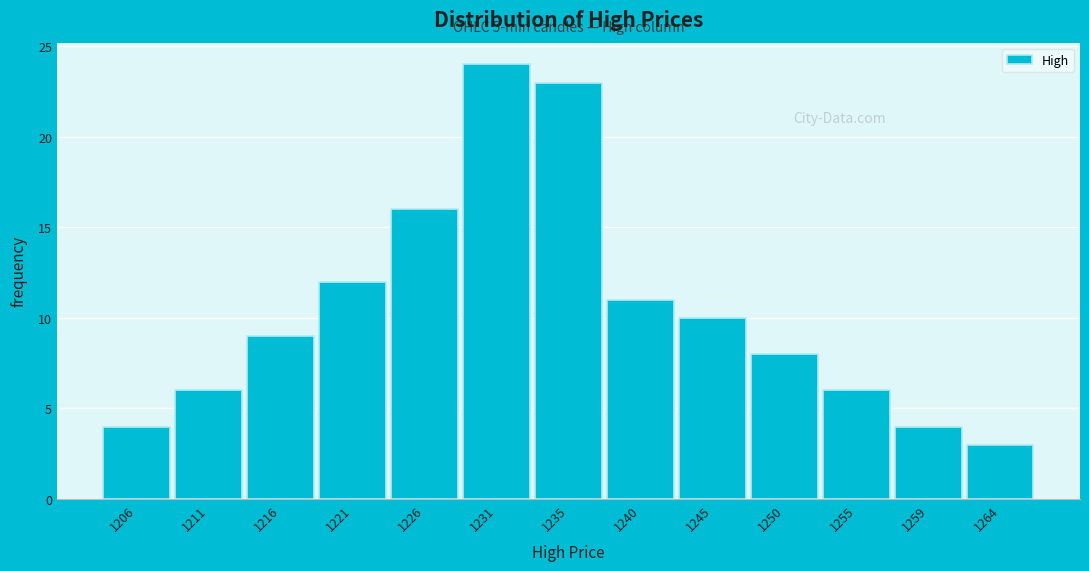

Reading left to right, list all the values displayed in this chart.

1206=4	1211=6	1216=9	1221=12	1226=16	1231=24	1235=23	1240=11	1245=10	1250=8	1255=6	1259=4	1264=3